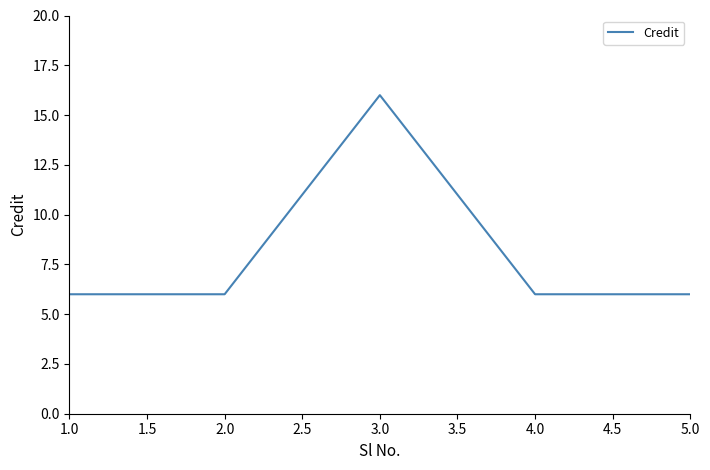

True or false: the data has more than 0 interior local peaks.

True